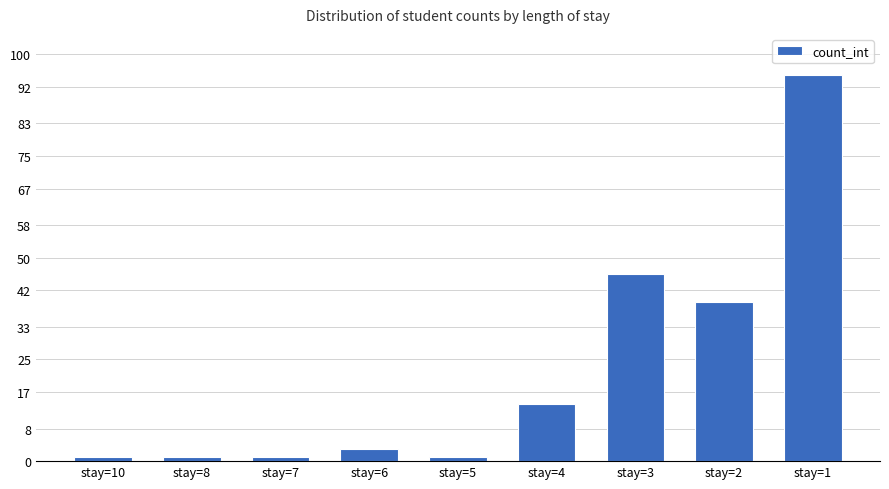

What is the sum of all values?

201